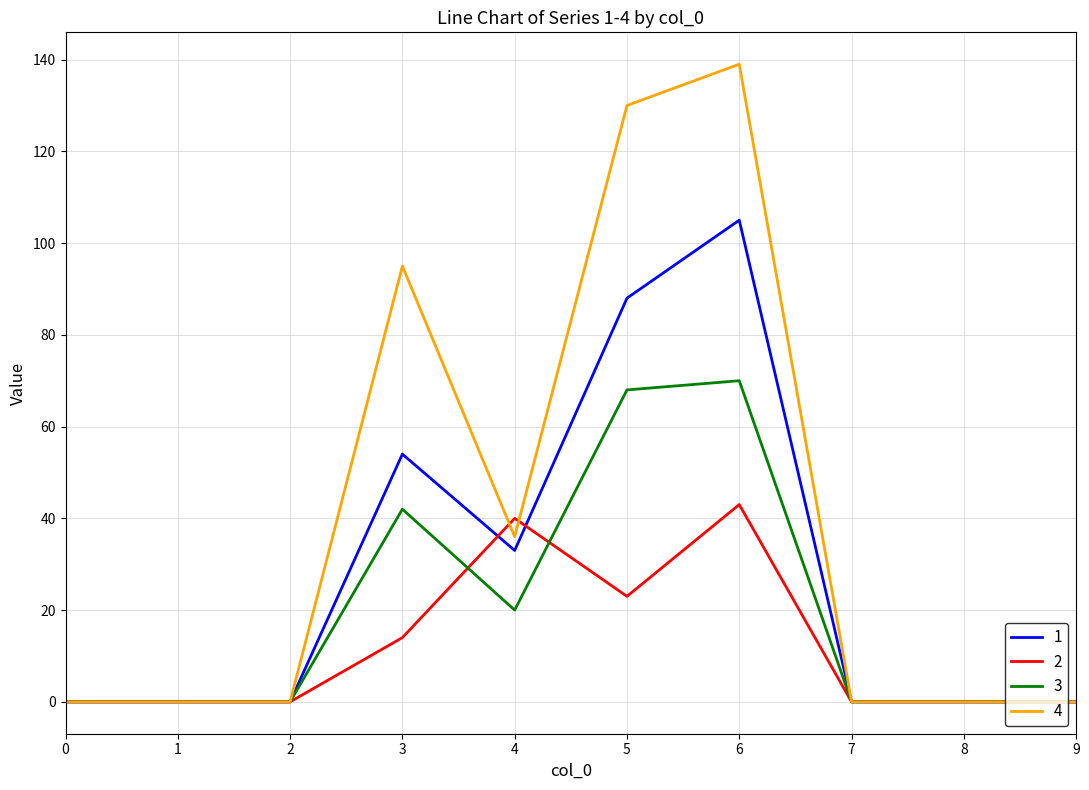

Count the 3 values in the range 0 to 42.

8